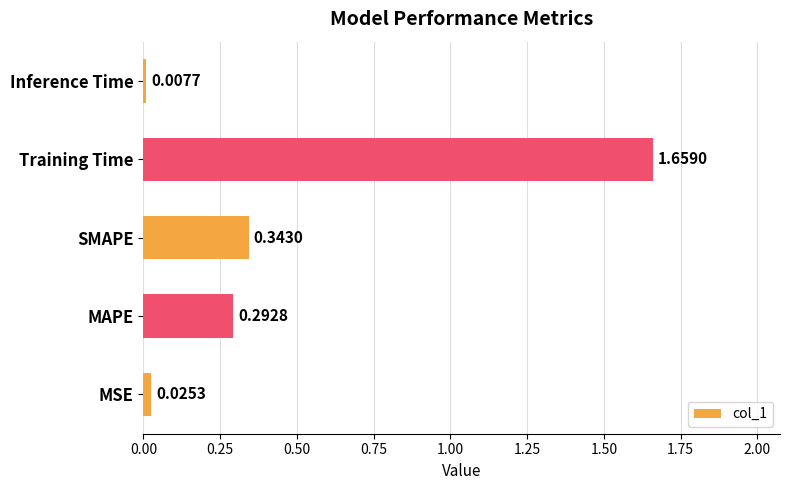

What is the change in value from MAPE to Inference Time?

-0.3